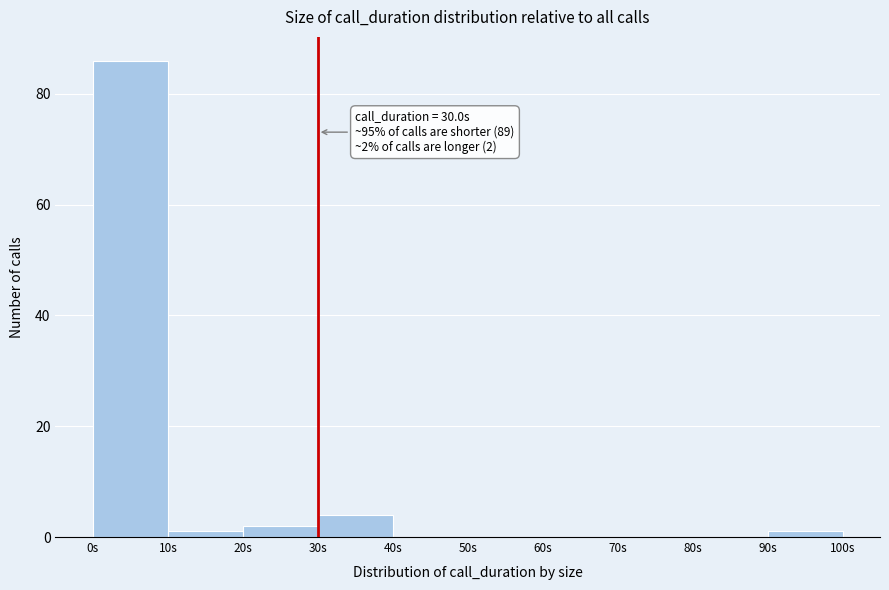

Over which range of the x-axis is the bar tallest?

0 to 10